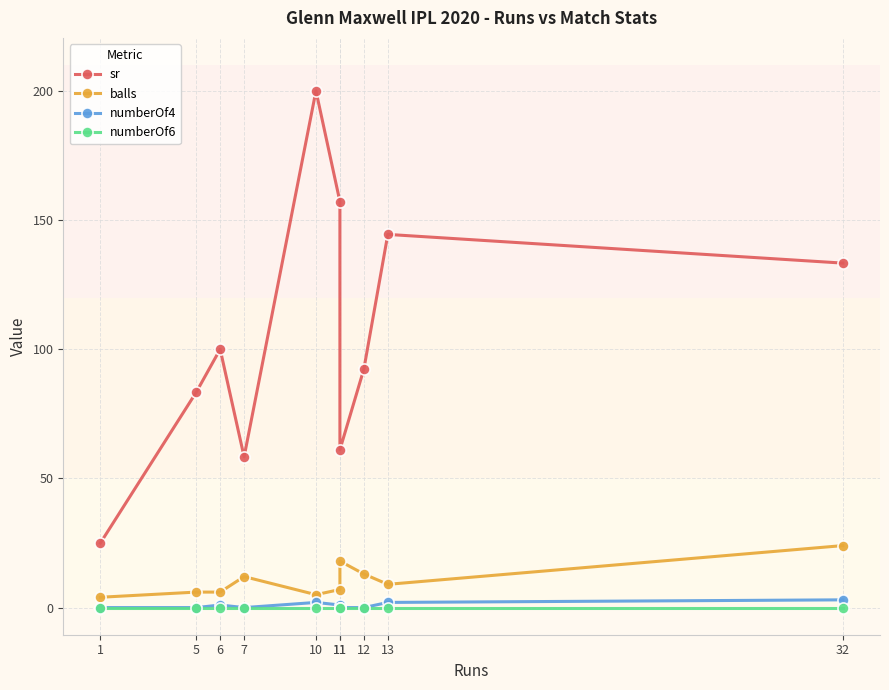

Which has a higher value, 32 or 11?

11